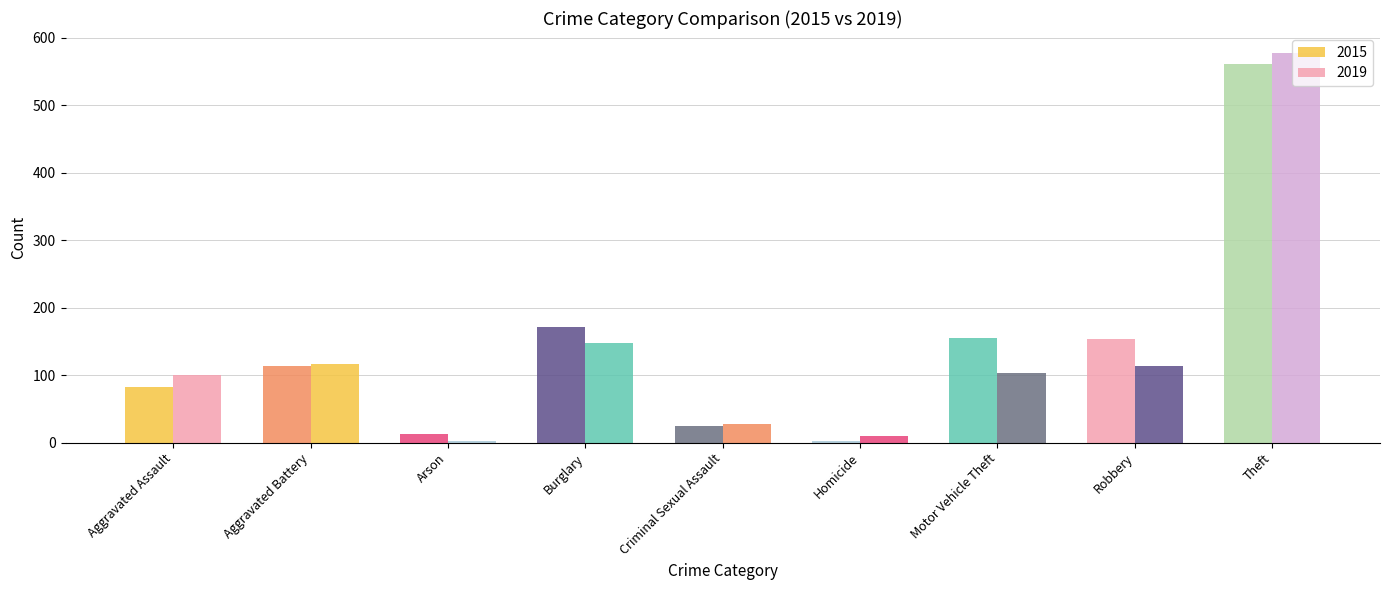

How many bars are there in total?

18